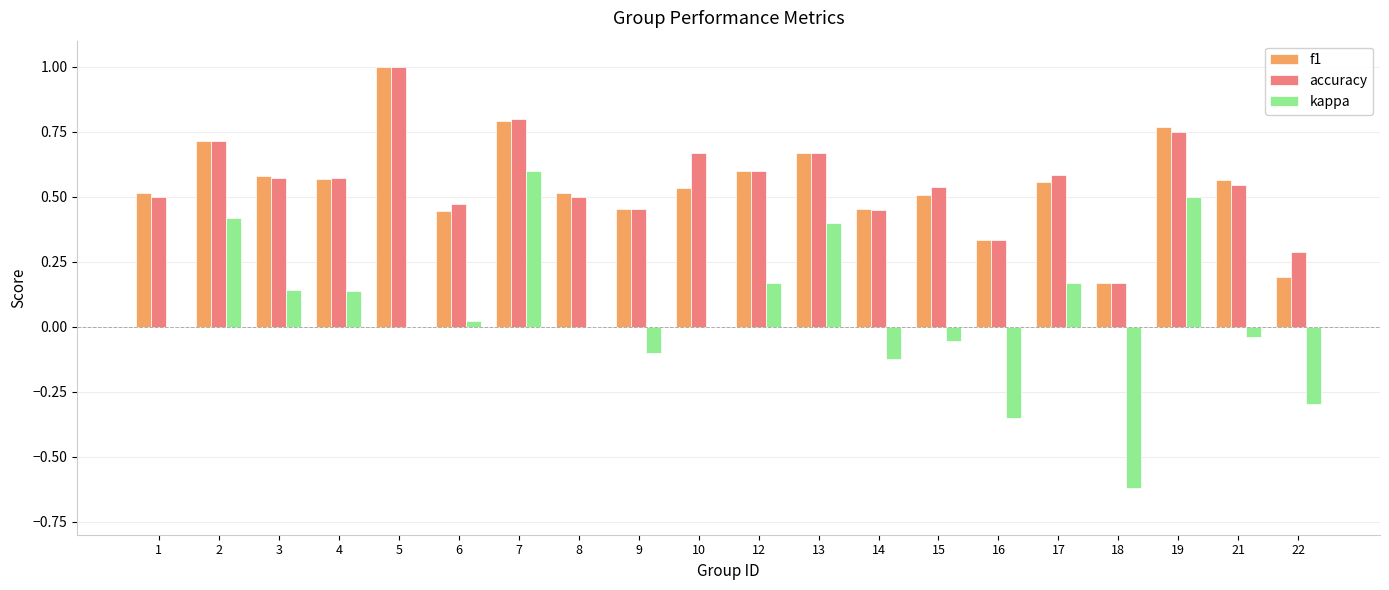

Which series has the largest range (max minus min)?

kappa